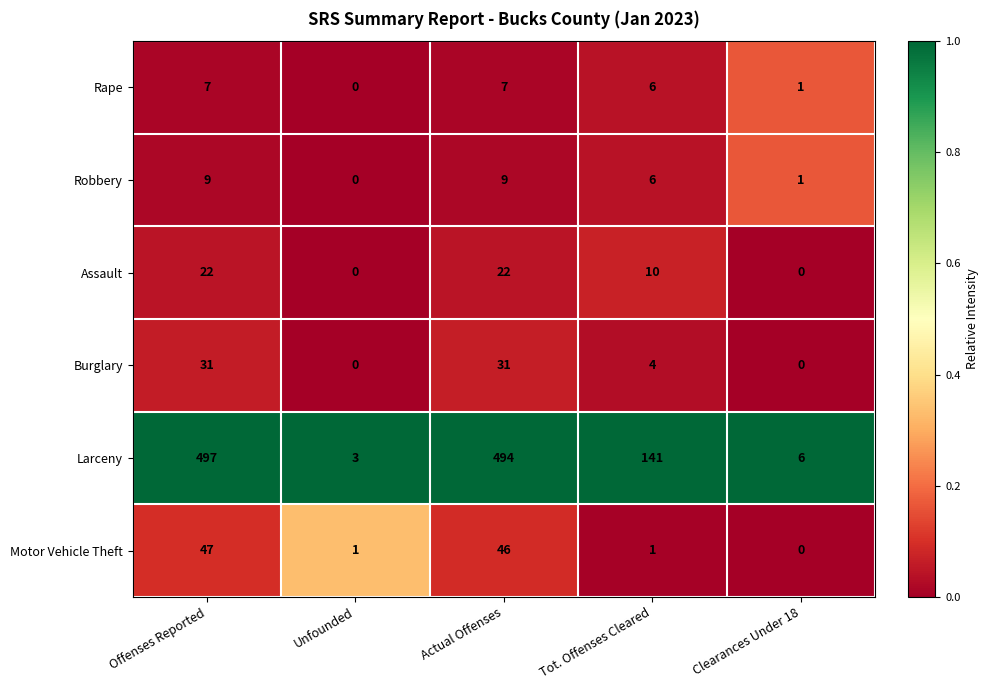

At which label does Larceny reach its peak?

Offenses Reported